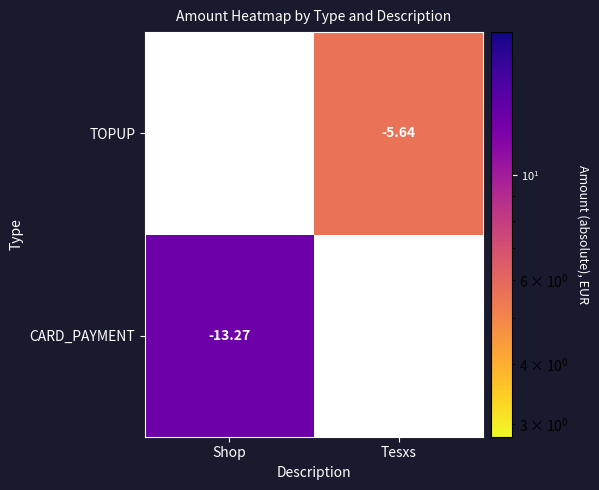

What value does the CARD_PAYMENT series have at Shop?

13.3